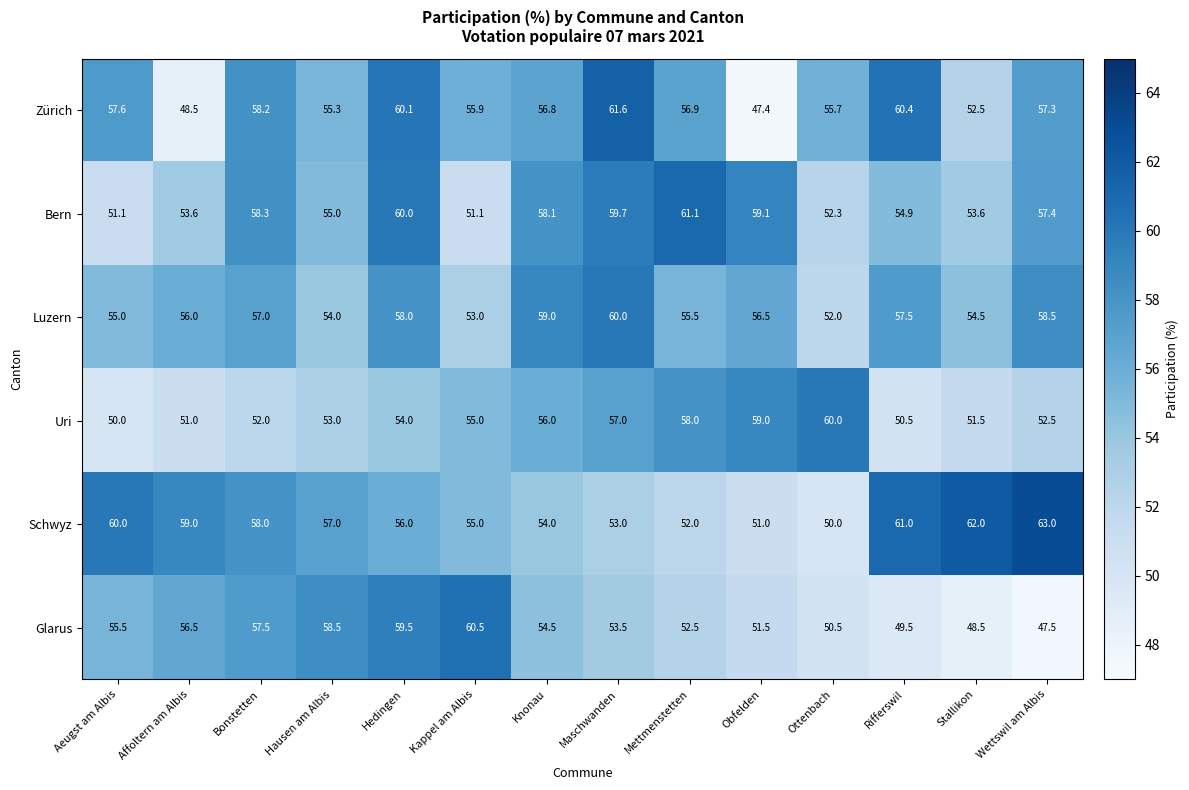

What is the average value of the Luzern series?

56.2